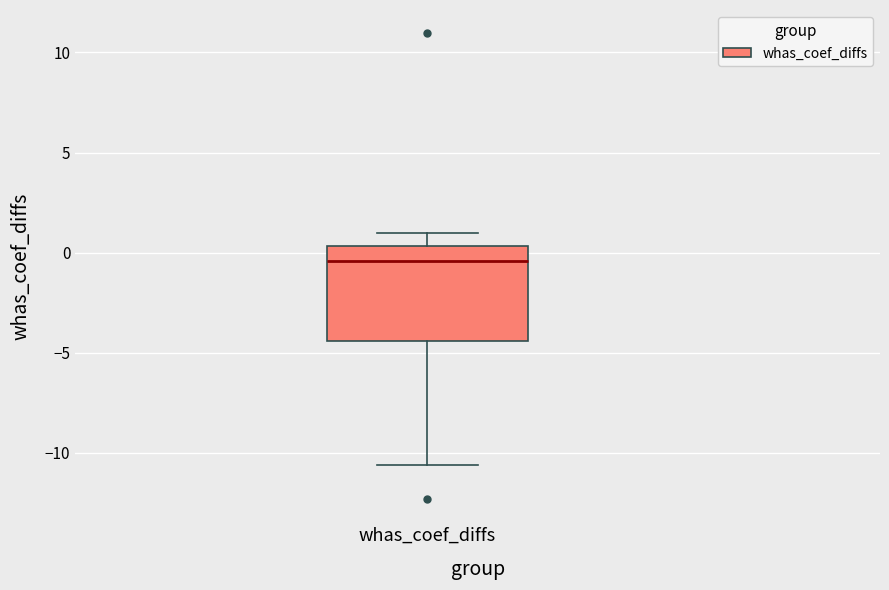

Transcribe this box plot: give where the median line is, the range the box spans, and where the two whiskers end, as read against the y-axis. The values are not printed on the chart, so give them approximately, as read against the axis.

median -0.5, box -4.5 to 0.5, whiskers -10.5 to 1.0